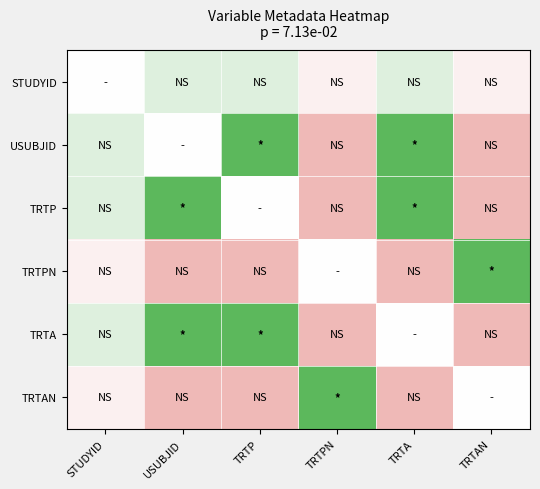

Between TRTAN and TRTP, which is larger?

TRTP